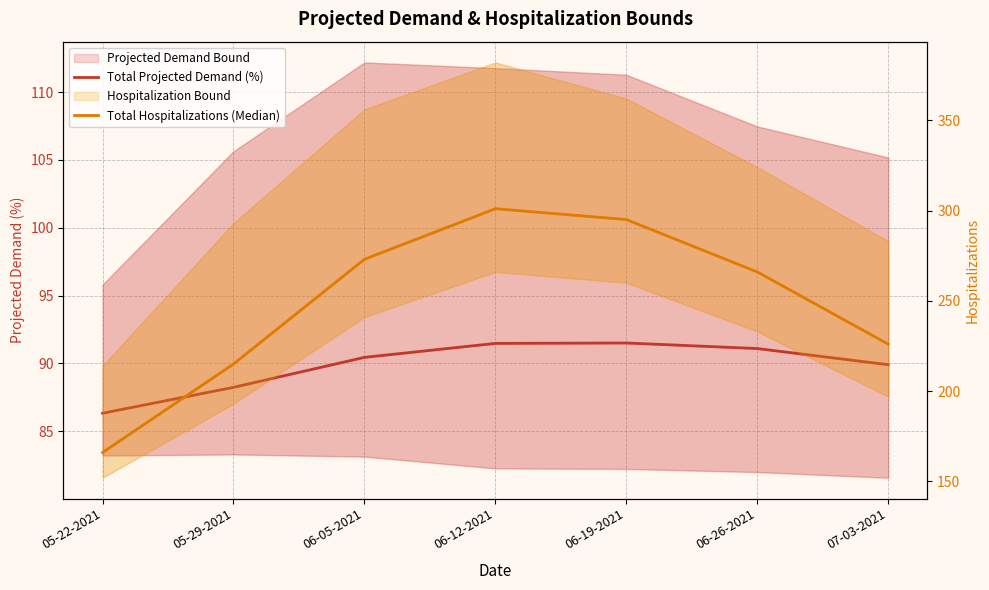

True or false: Total Hospitalizations (Median) and Total Projected Demand (%) intersect in this chart.

False